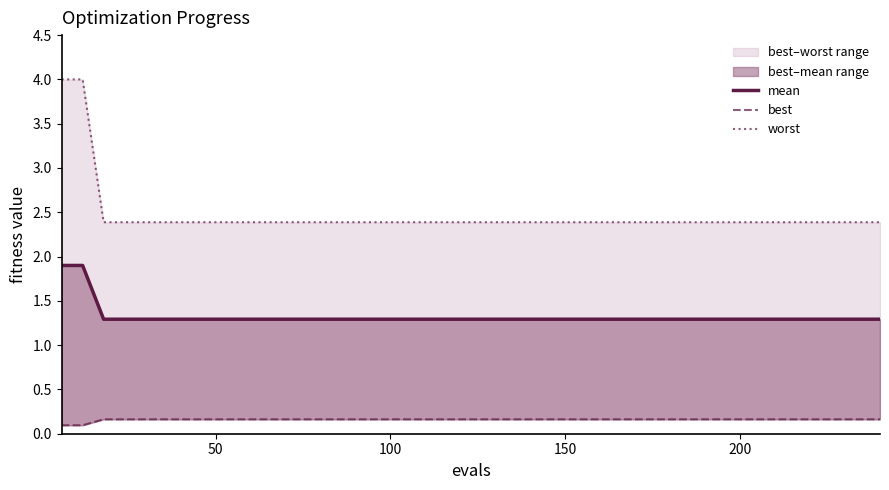

True or false: worst and mean cross at least once.

False